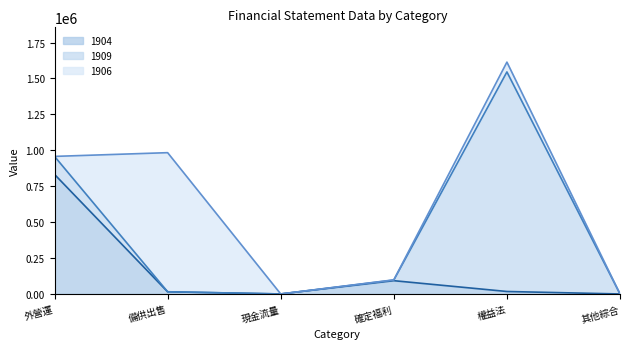

Which series has the widest spread of values?

1909